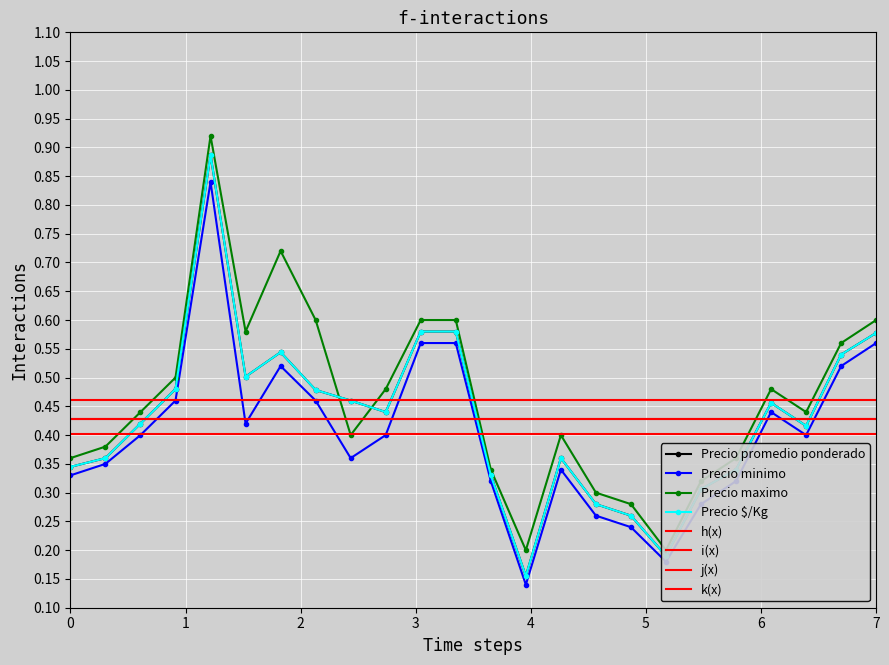

How many interior local valleys does the Precio $/Kg series have?

5